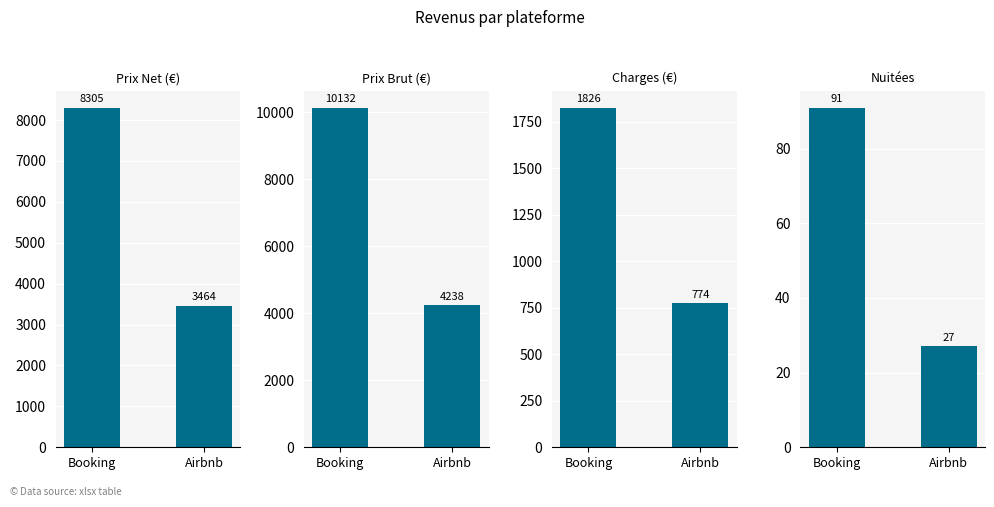

What position from the right is Booking?

2